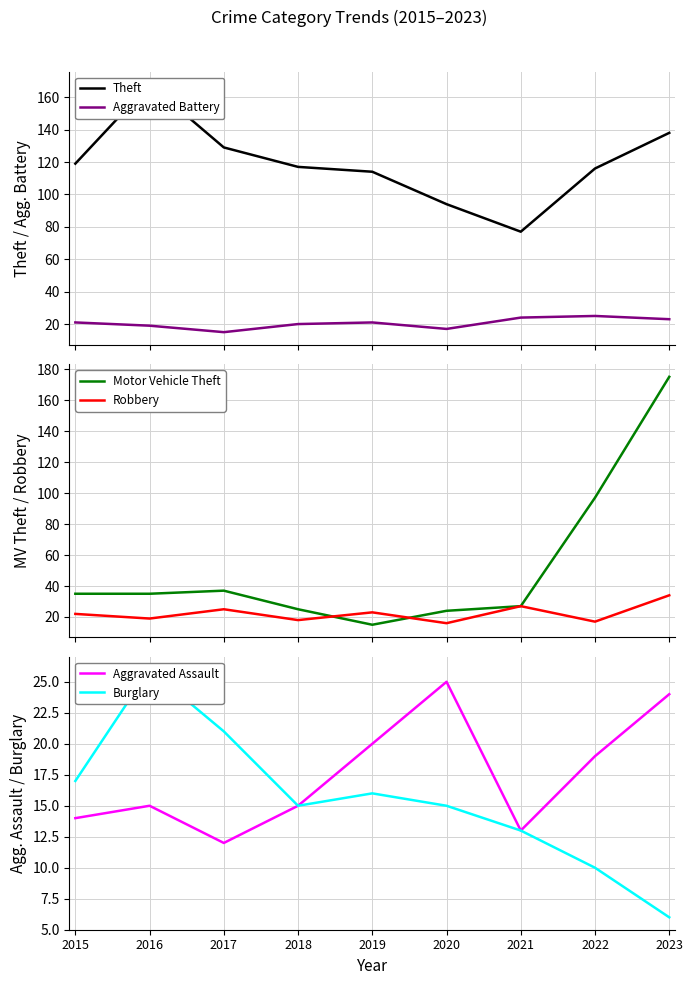

At which category does Theft reach its first local valley?

2021